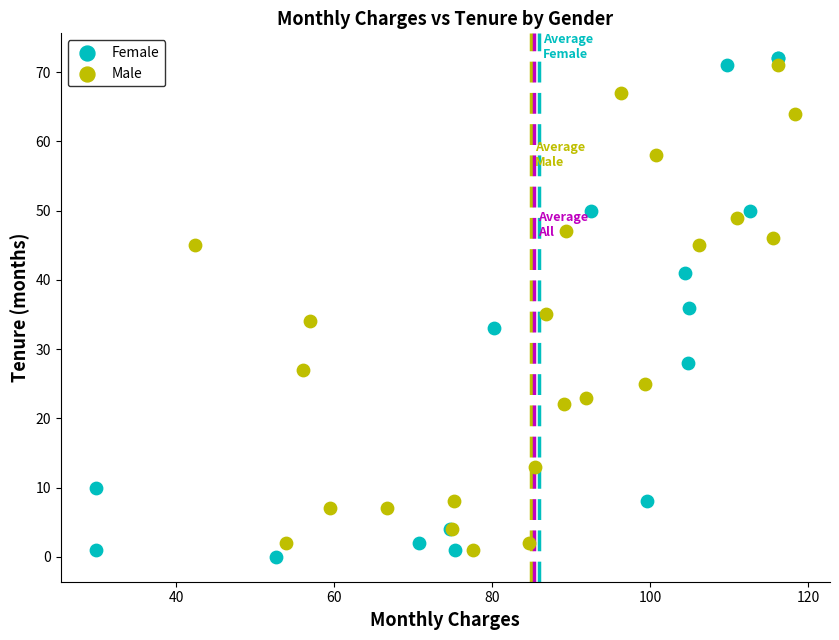

Which series reaches the minimum Y coordinate?

Female